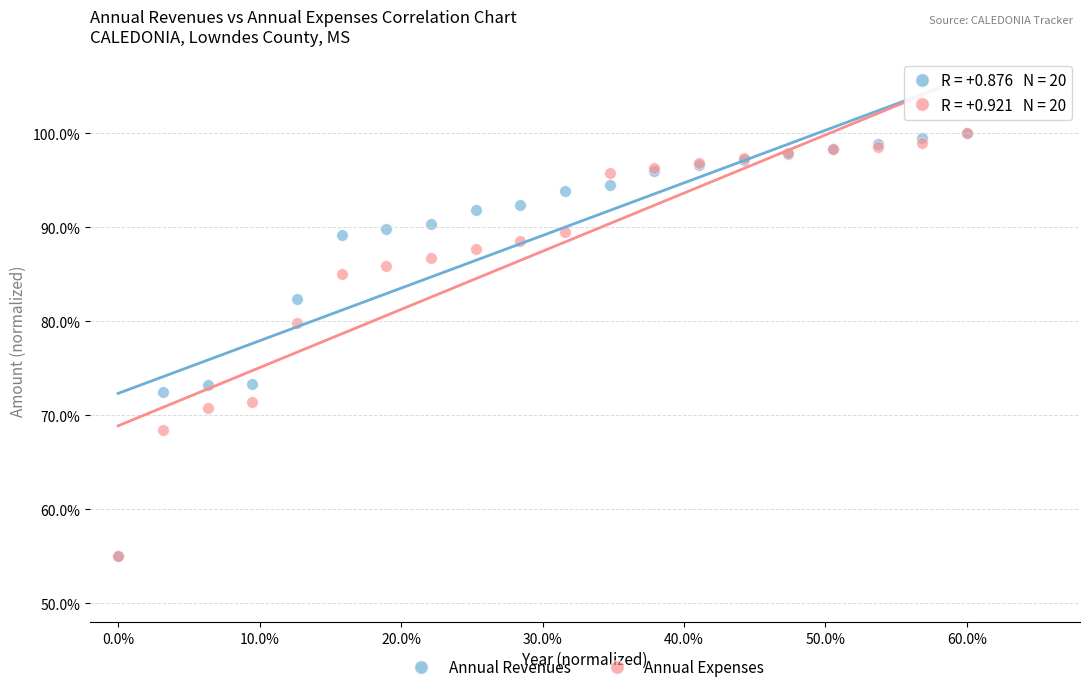

In the Annual Expenses series, what Y value is closest to 77?

79.8